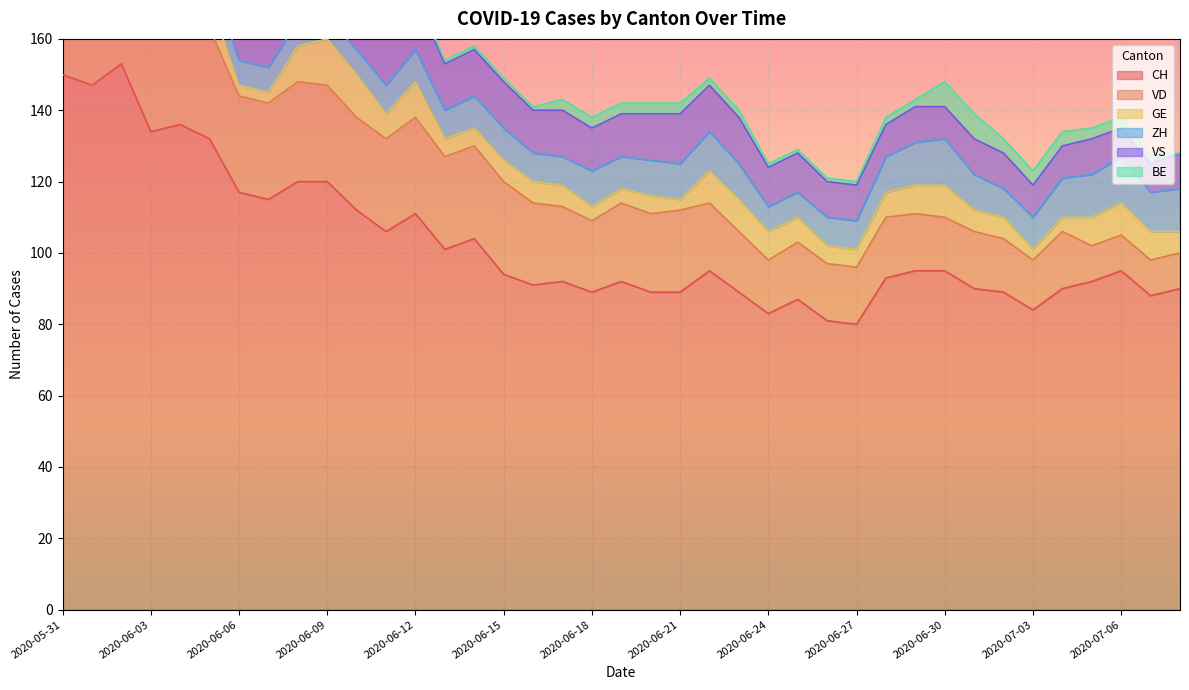

What is the value of the GE point at the 8th from the left?

3